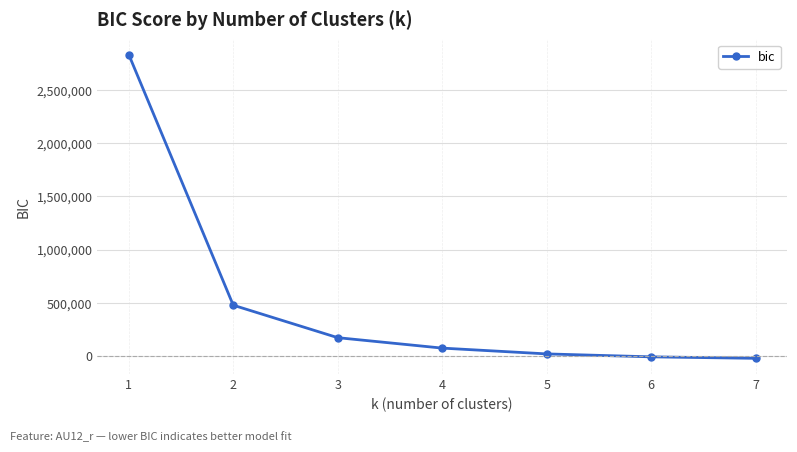

How many values are below 73772?

3